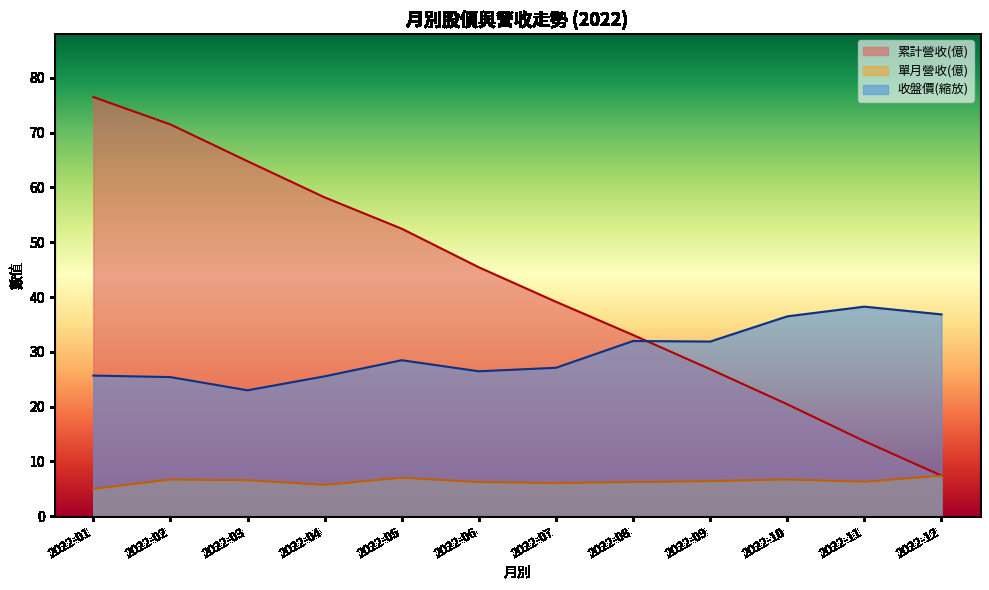

What is the minimum value for 單月營收(億)?

5.0